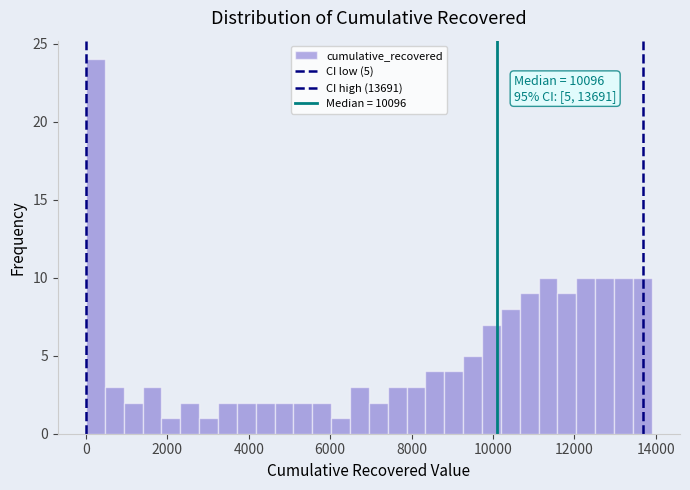

Read against the x-axis, roughly where is the centre of the tallest bar?

200